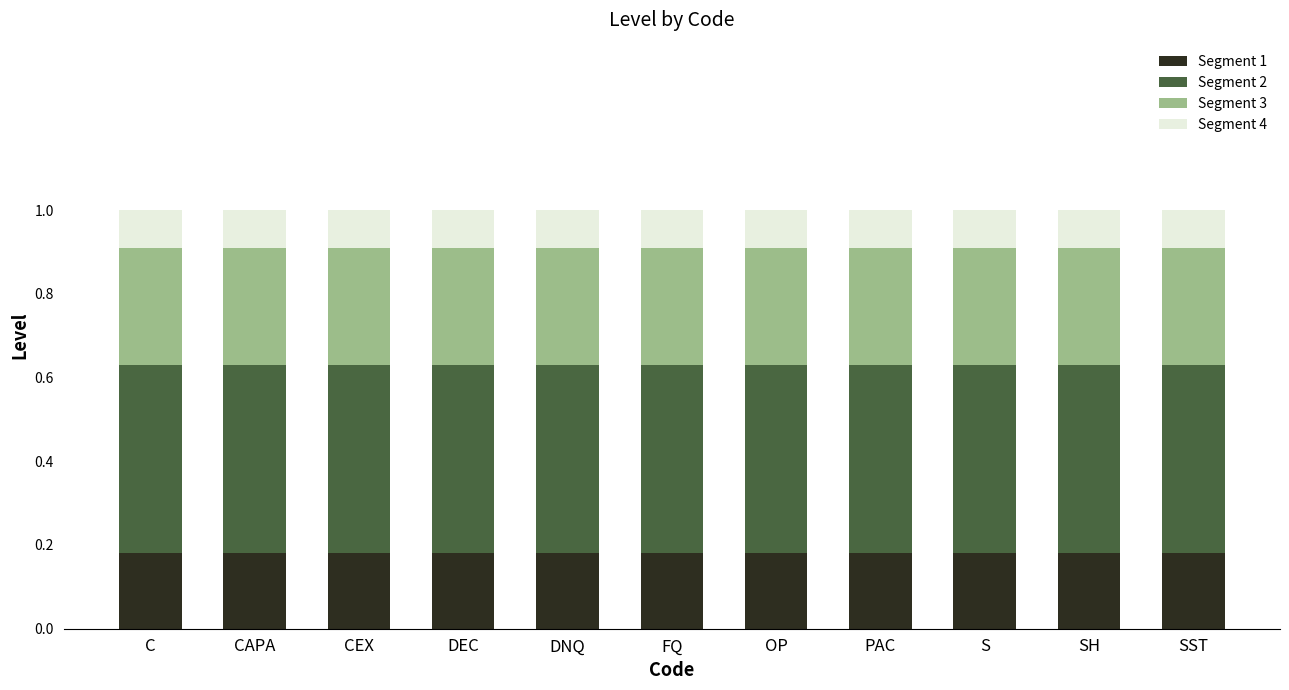

True or false: Segment 1 has a value of 0.3 at SST.

False